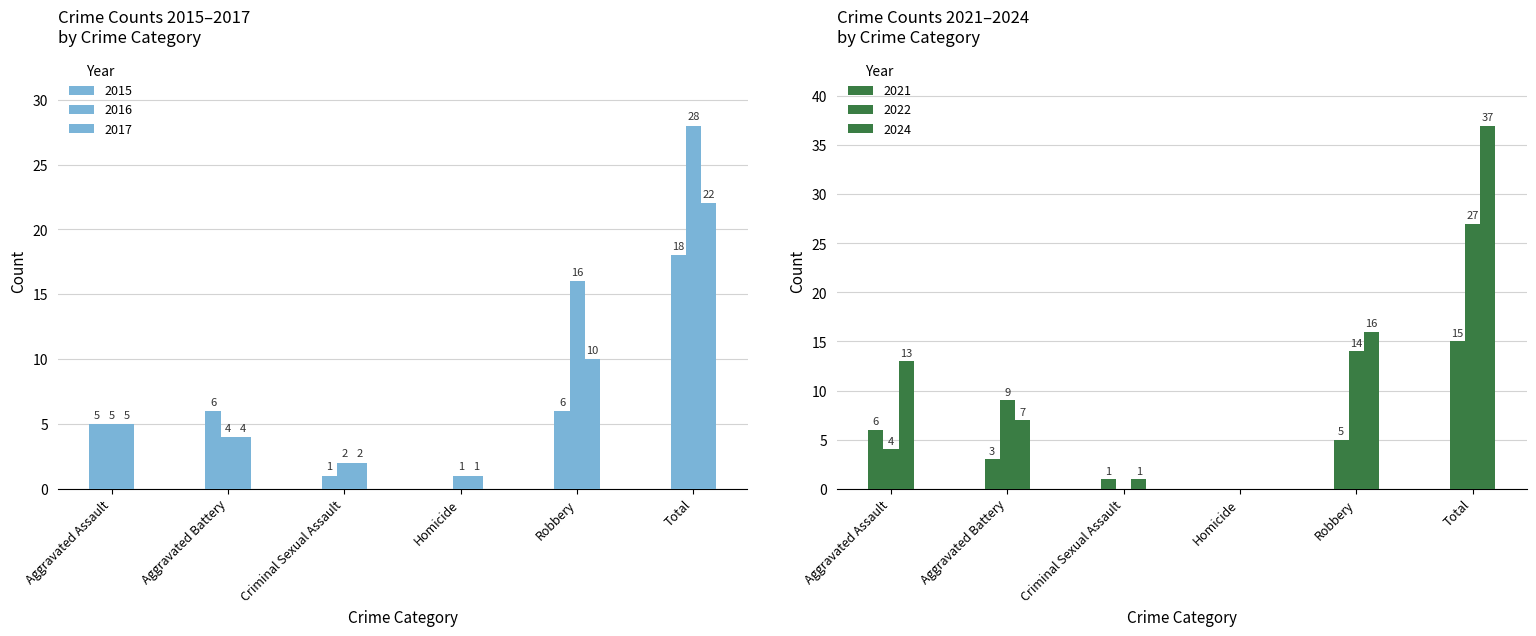

What is the sum of all 2021 values?

30